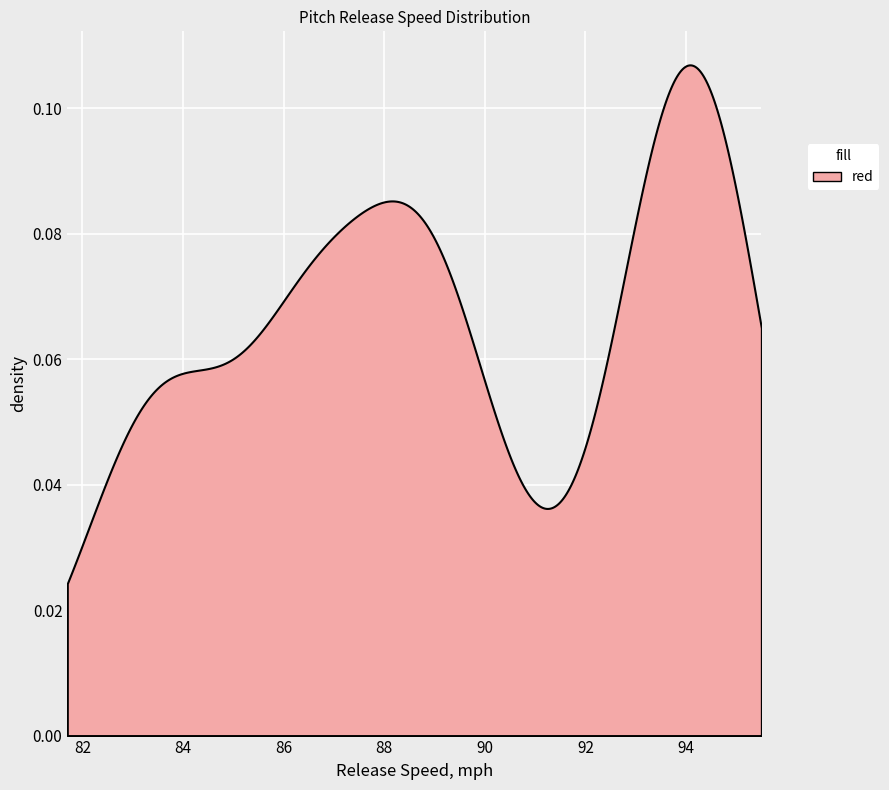

The value at 14 is 166.5. True or false?

False